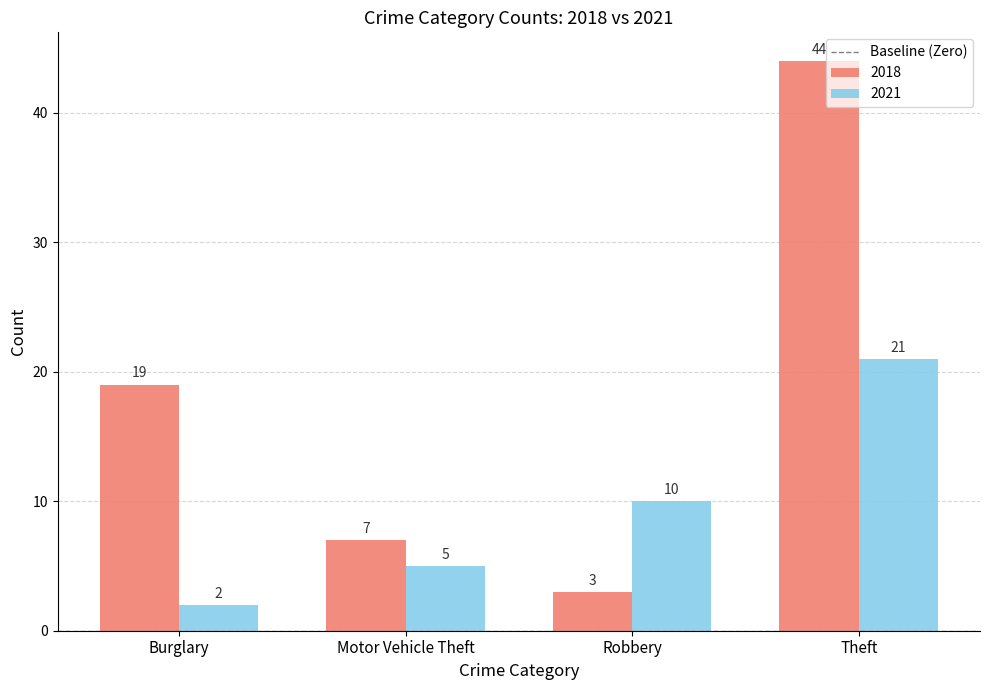

Read the 2021 value at Theft, to the nearest 5.

20